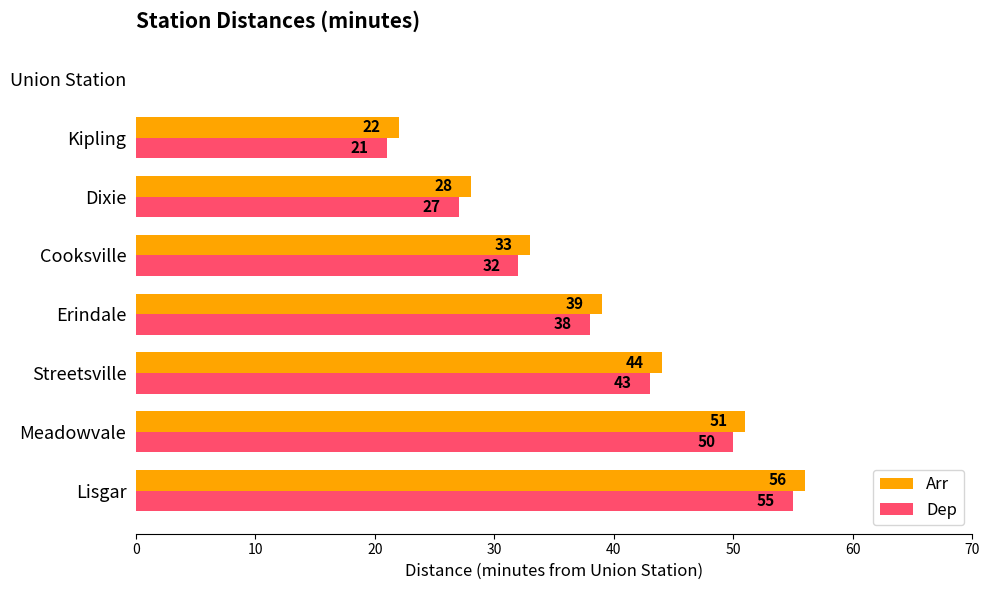

Which series has the largest range (max minus min)?

Arr